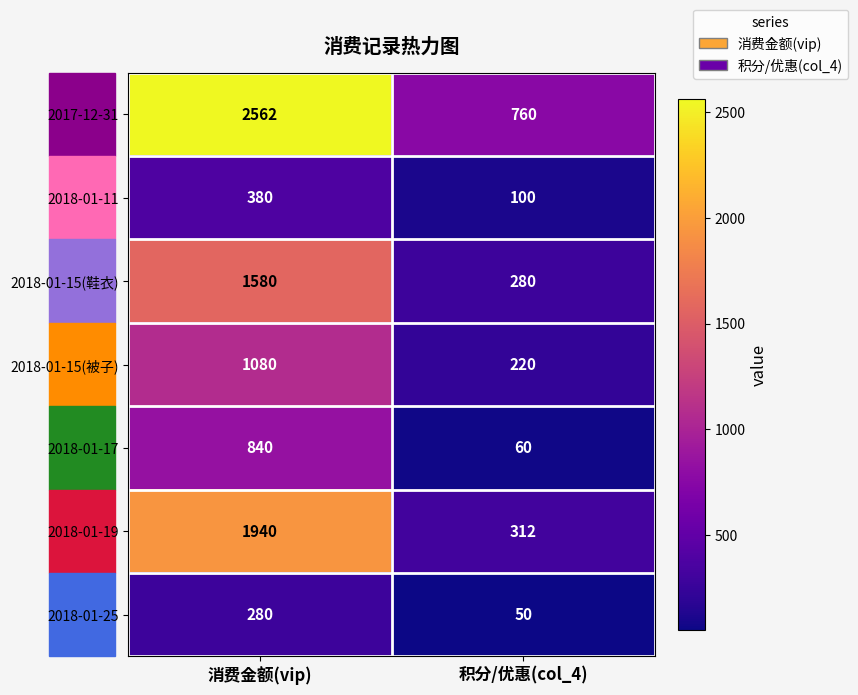

Rank the series at 积分/优惠(col_4) from lowest to highest value.

2018-01-25, 2018-01-17, 2018-01-11, 2018-01-15(被子), 2018-01-15(鞋衣), 2018-01-19, 2017-12-31